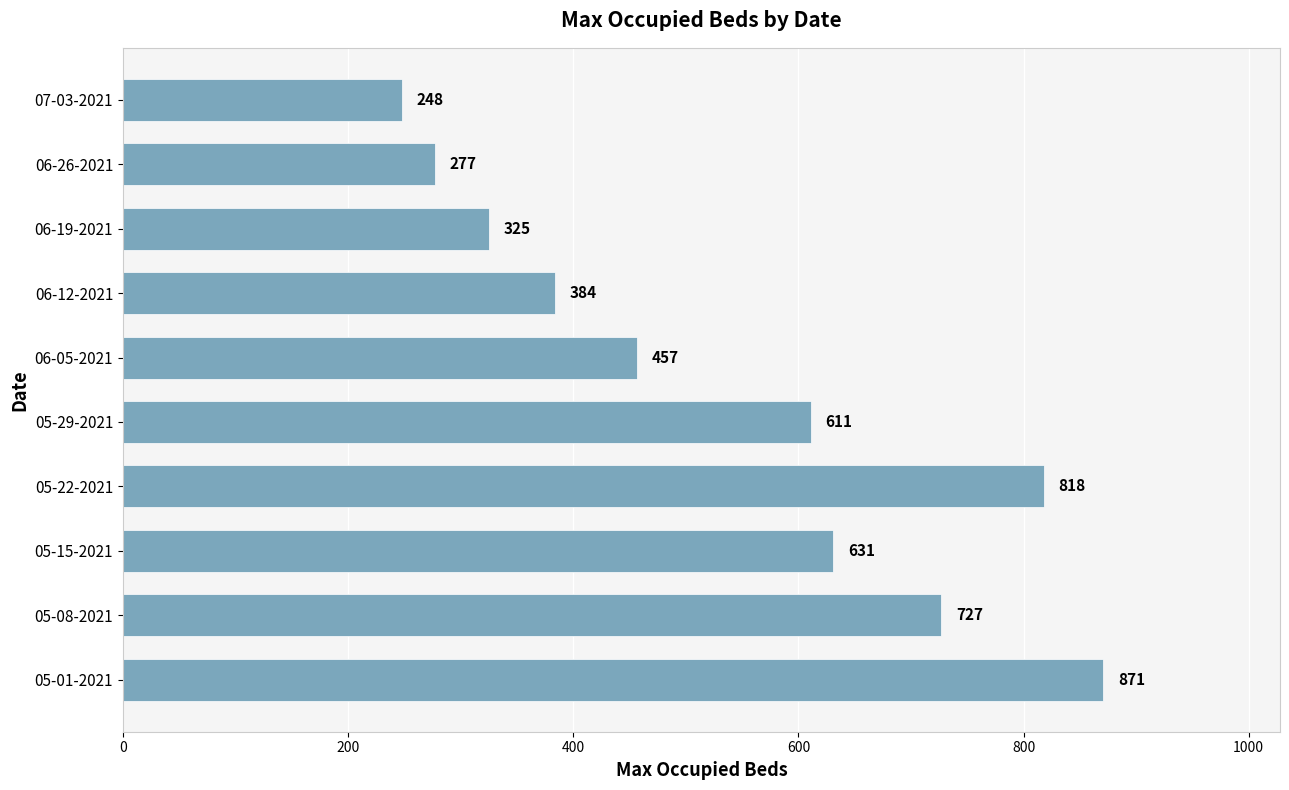

Which label corresponds to the smallest value in the chart?

07-03-2021